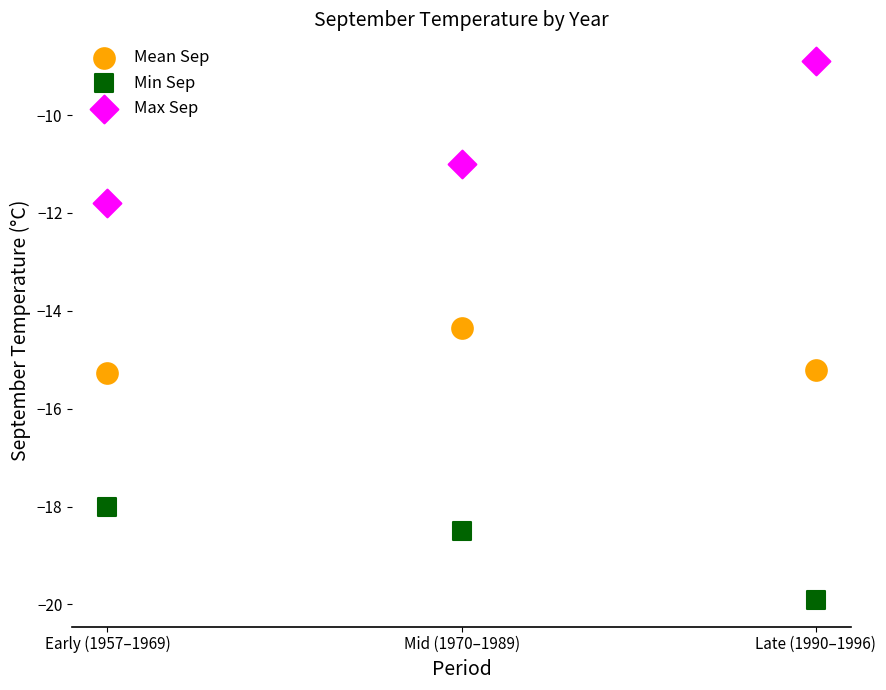

Which series reaches the minimum Y coordinate?

Min Sep